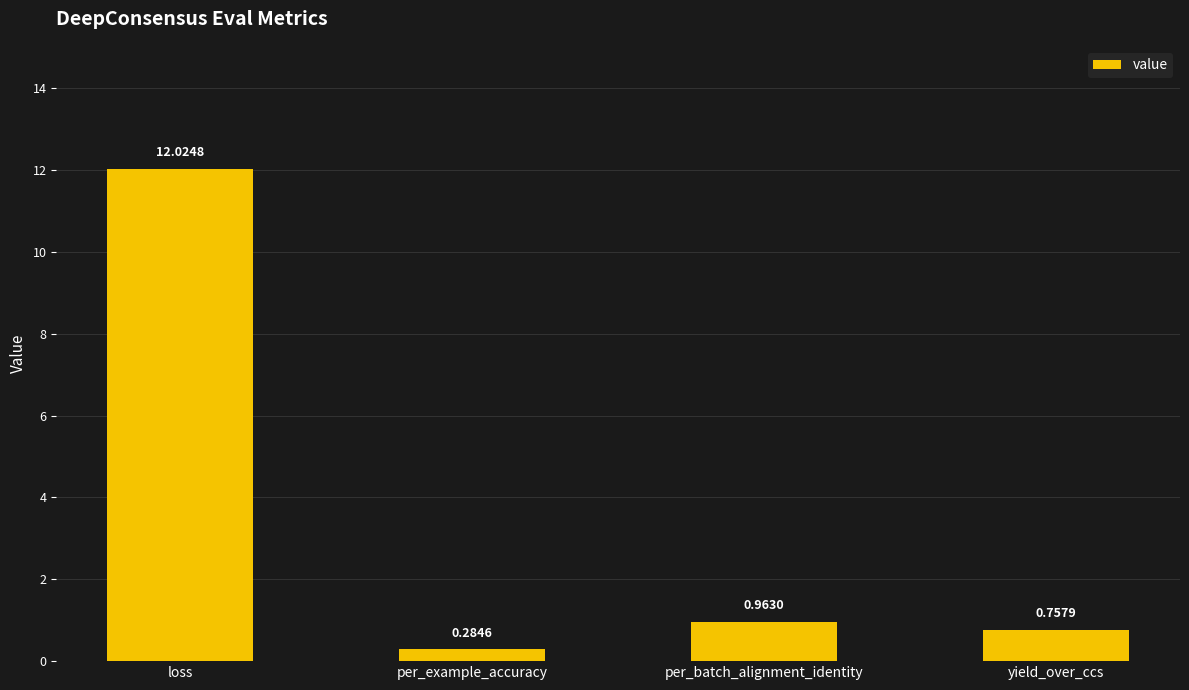

What is the change in value from loss to yield_over_ccs?

-11.3